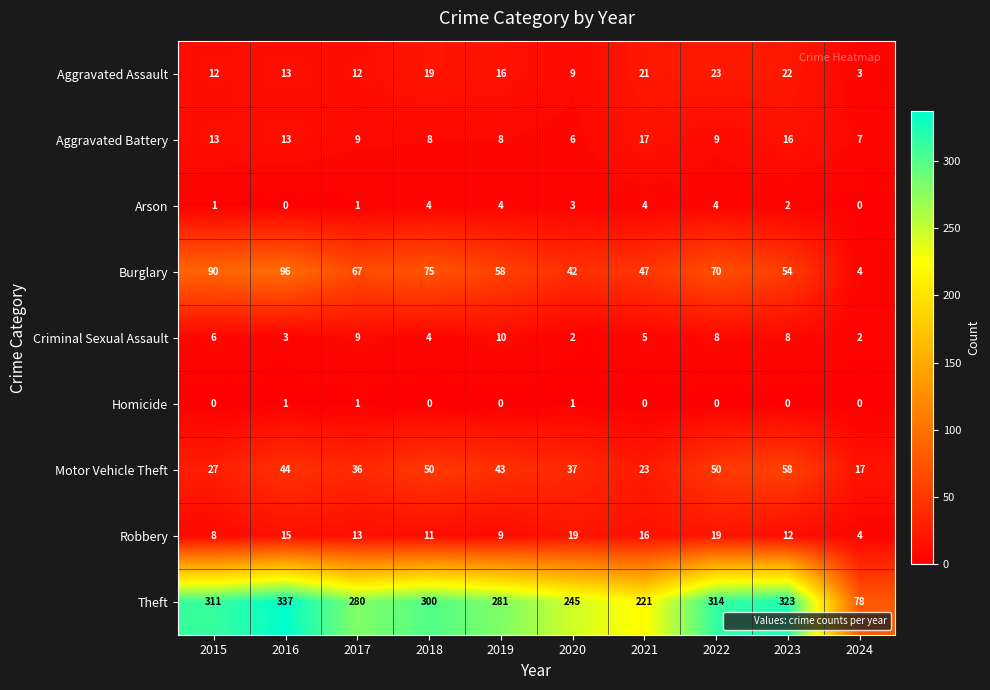

Read the Arson value at 2018.

4